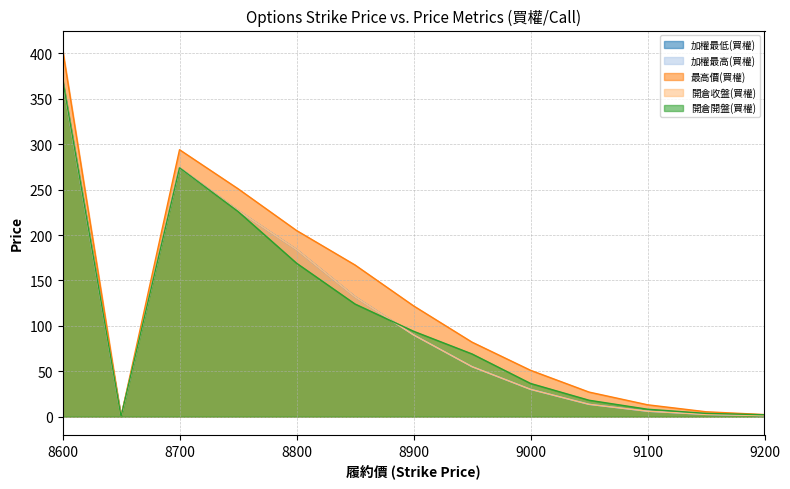

Which series has the largest range (max minus min)?

最高價(買權)